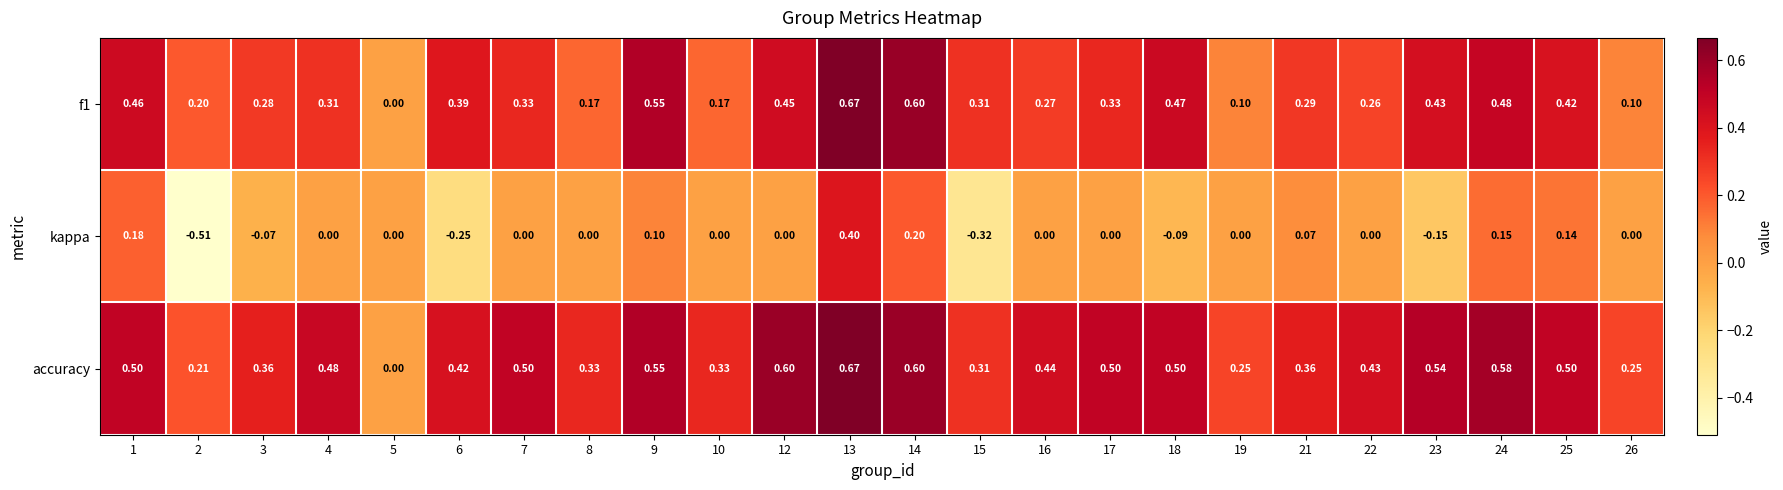

Is the value of accuracy at 8 greater than the value of f1 at 21?

Yes